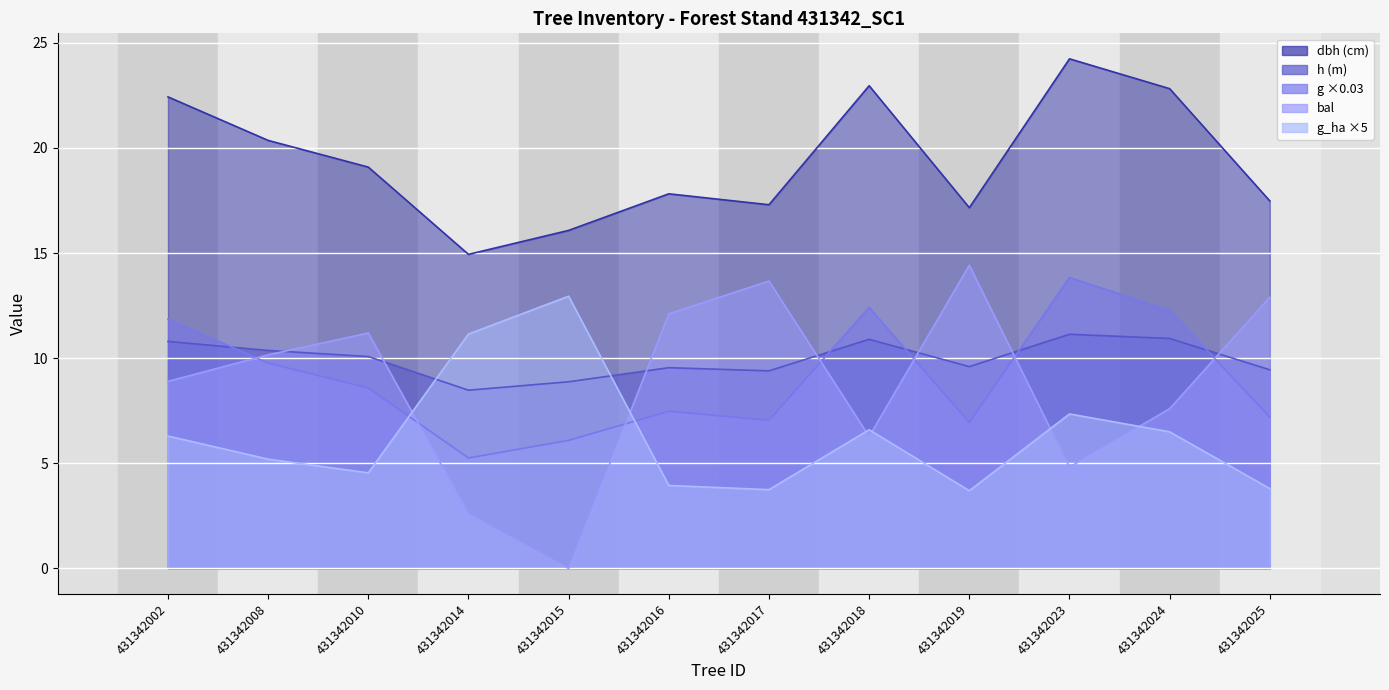

List the series in order of their peak value, lowest first.

h, g_ha, g, bal, dbh